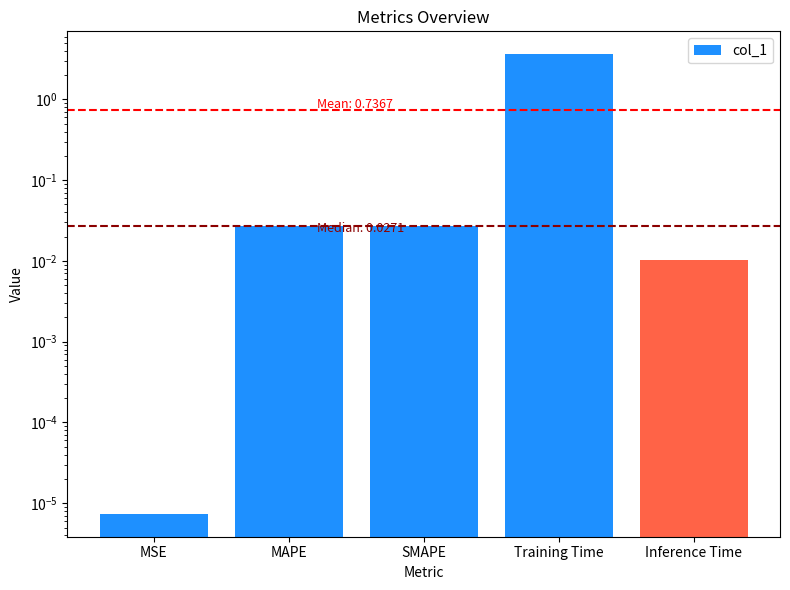

What is the difference between the maximum and minimum values?

3.6